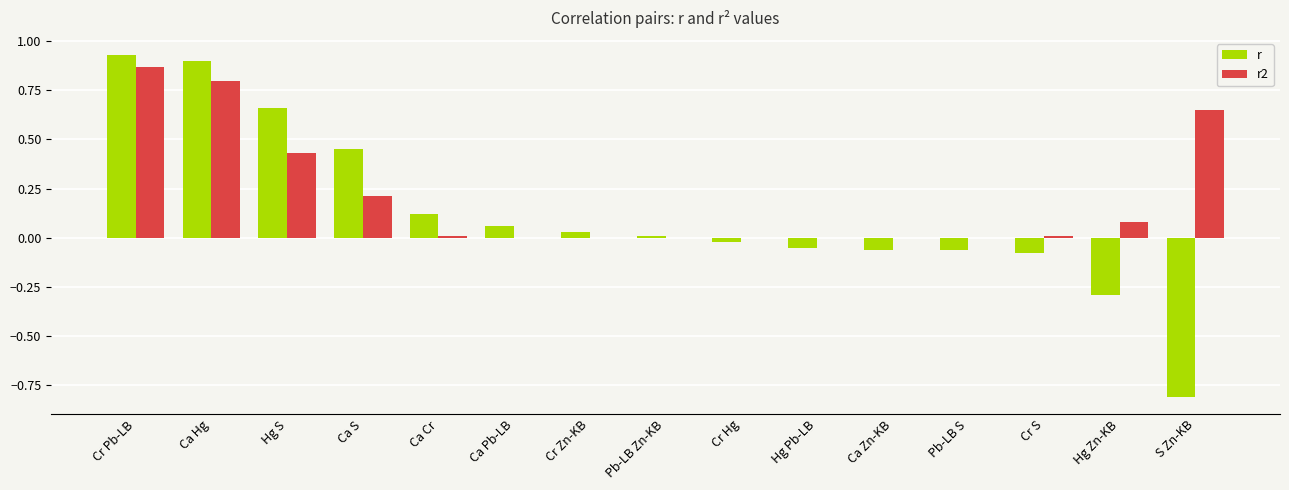

How many categories are shown in the chart?

15